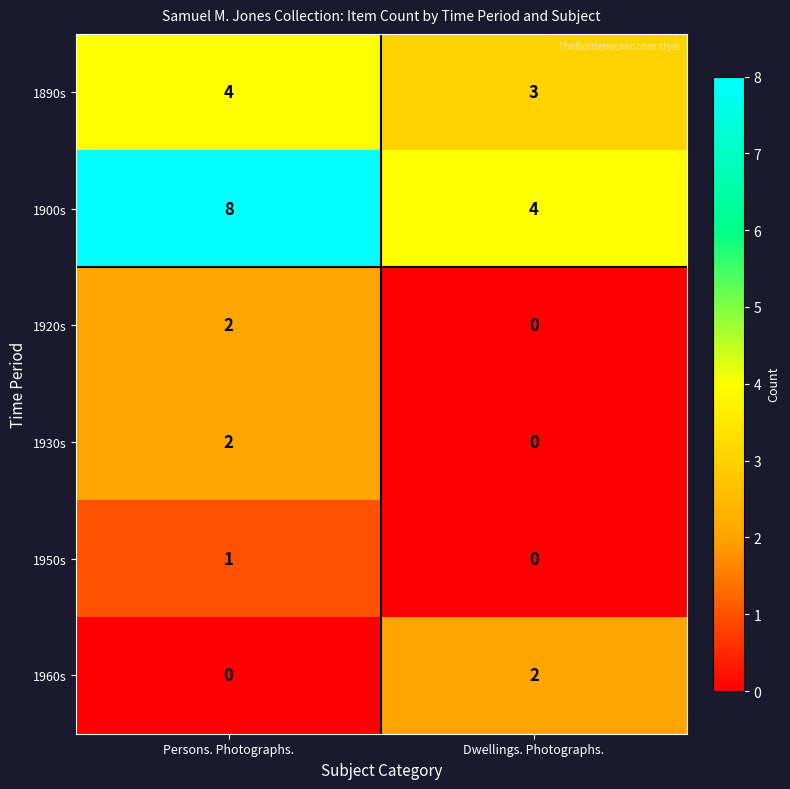

Read the 1900s value at Persons. Photographs..

8